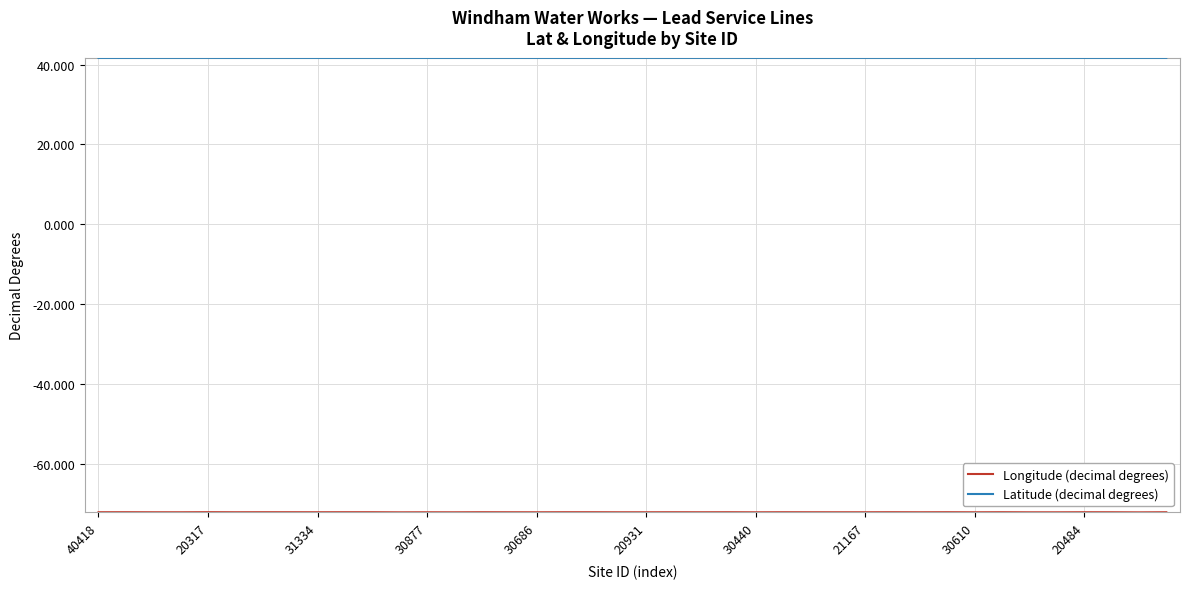

What is the maximum value for Latitude (decimal degrees)?

41.7